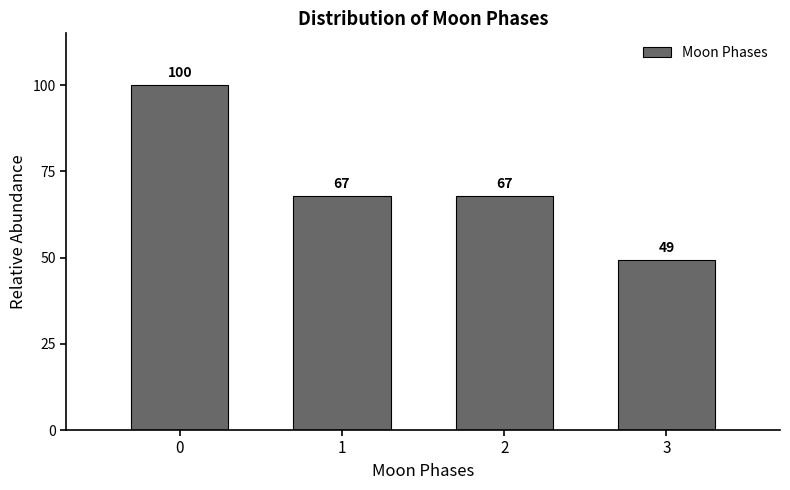

True or false: the data shows 67.8 at 2.

True